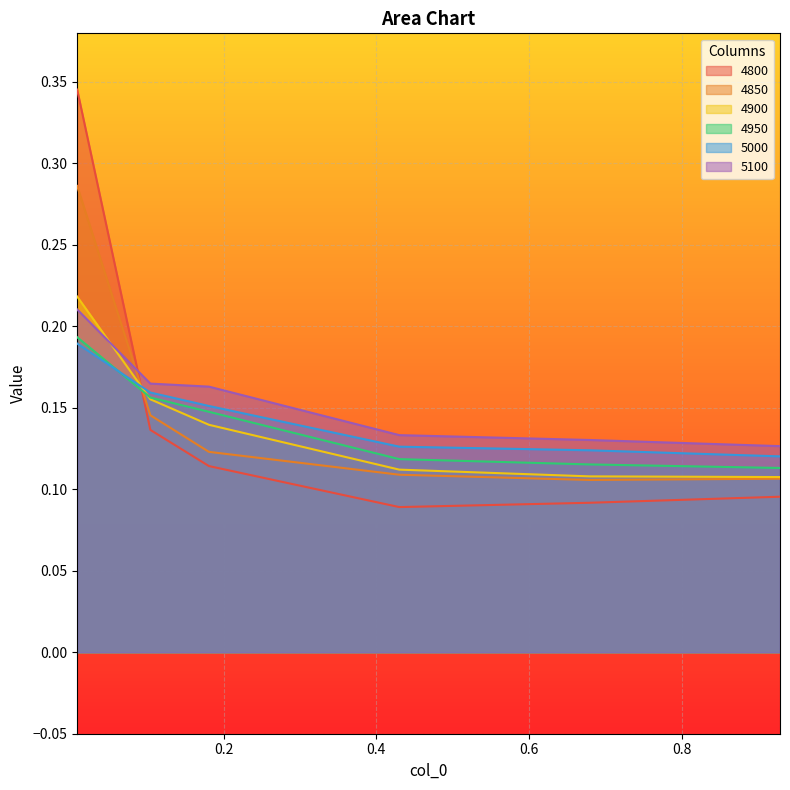

How many lines are shown in the chart?

6